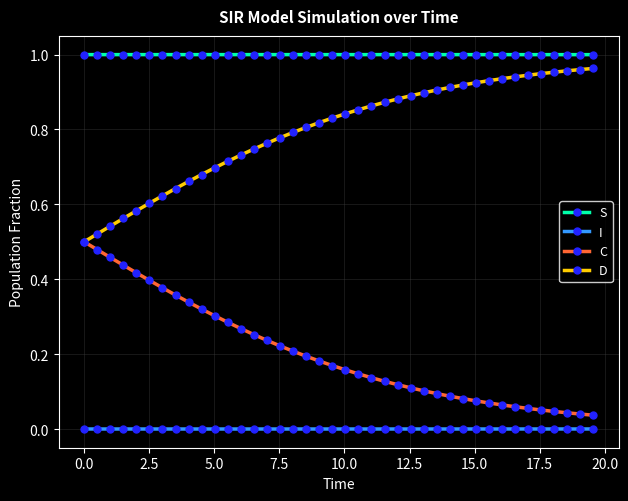

List the series in order of their overall mean, highest first.

S, D, C, I